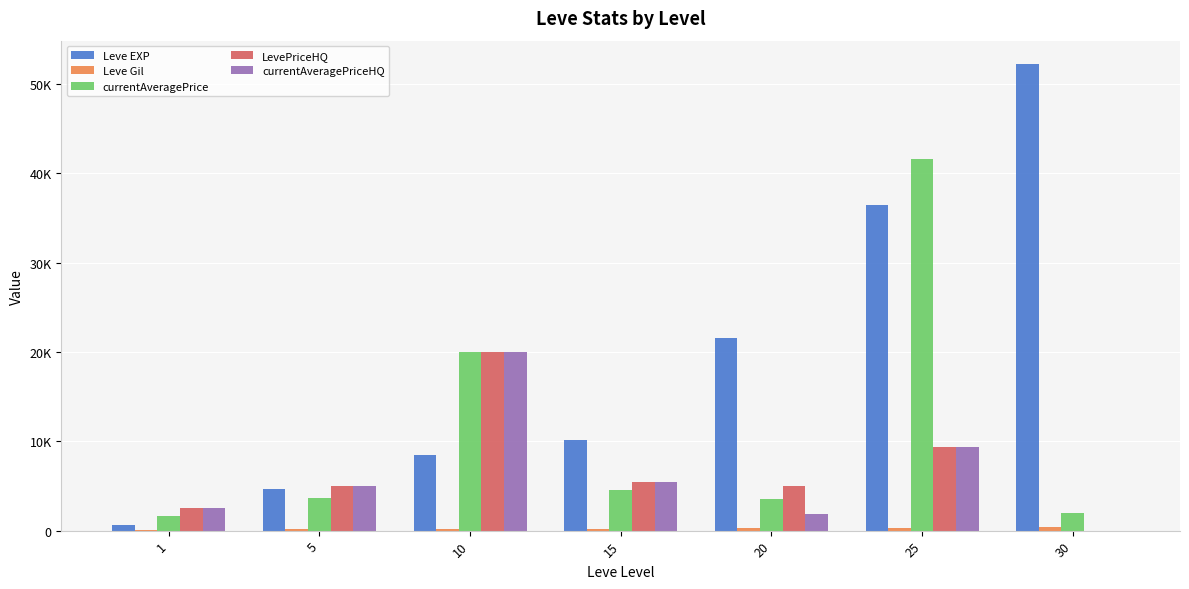

List the series in order of their peak value, lowest first.

Leve Gil, LevePriceHQ, currentAveragePriceHQ, currentAveragePrice, Leve EXP